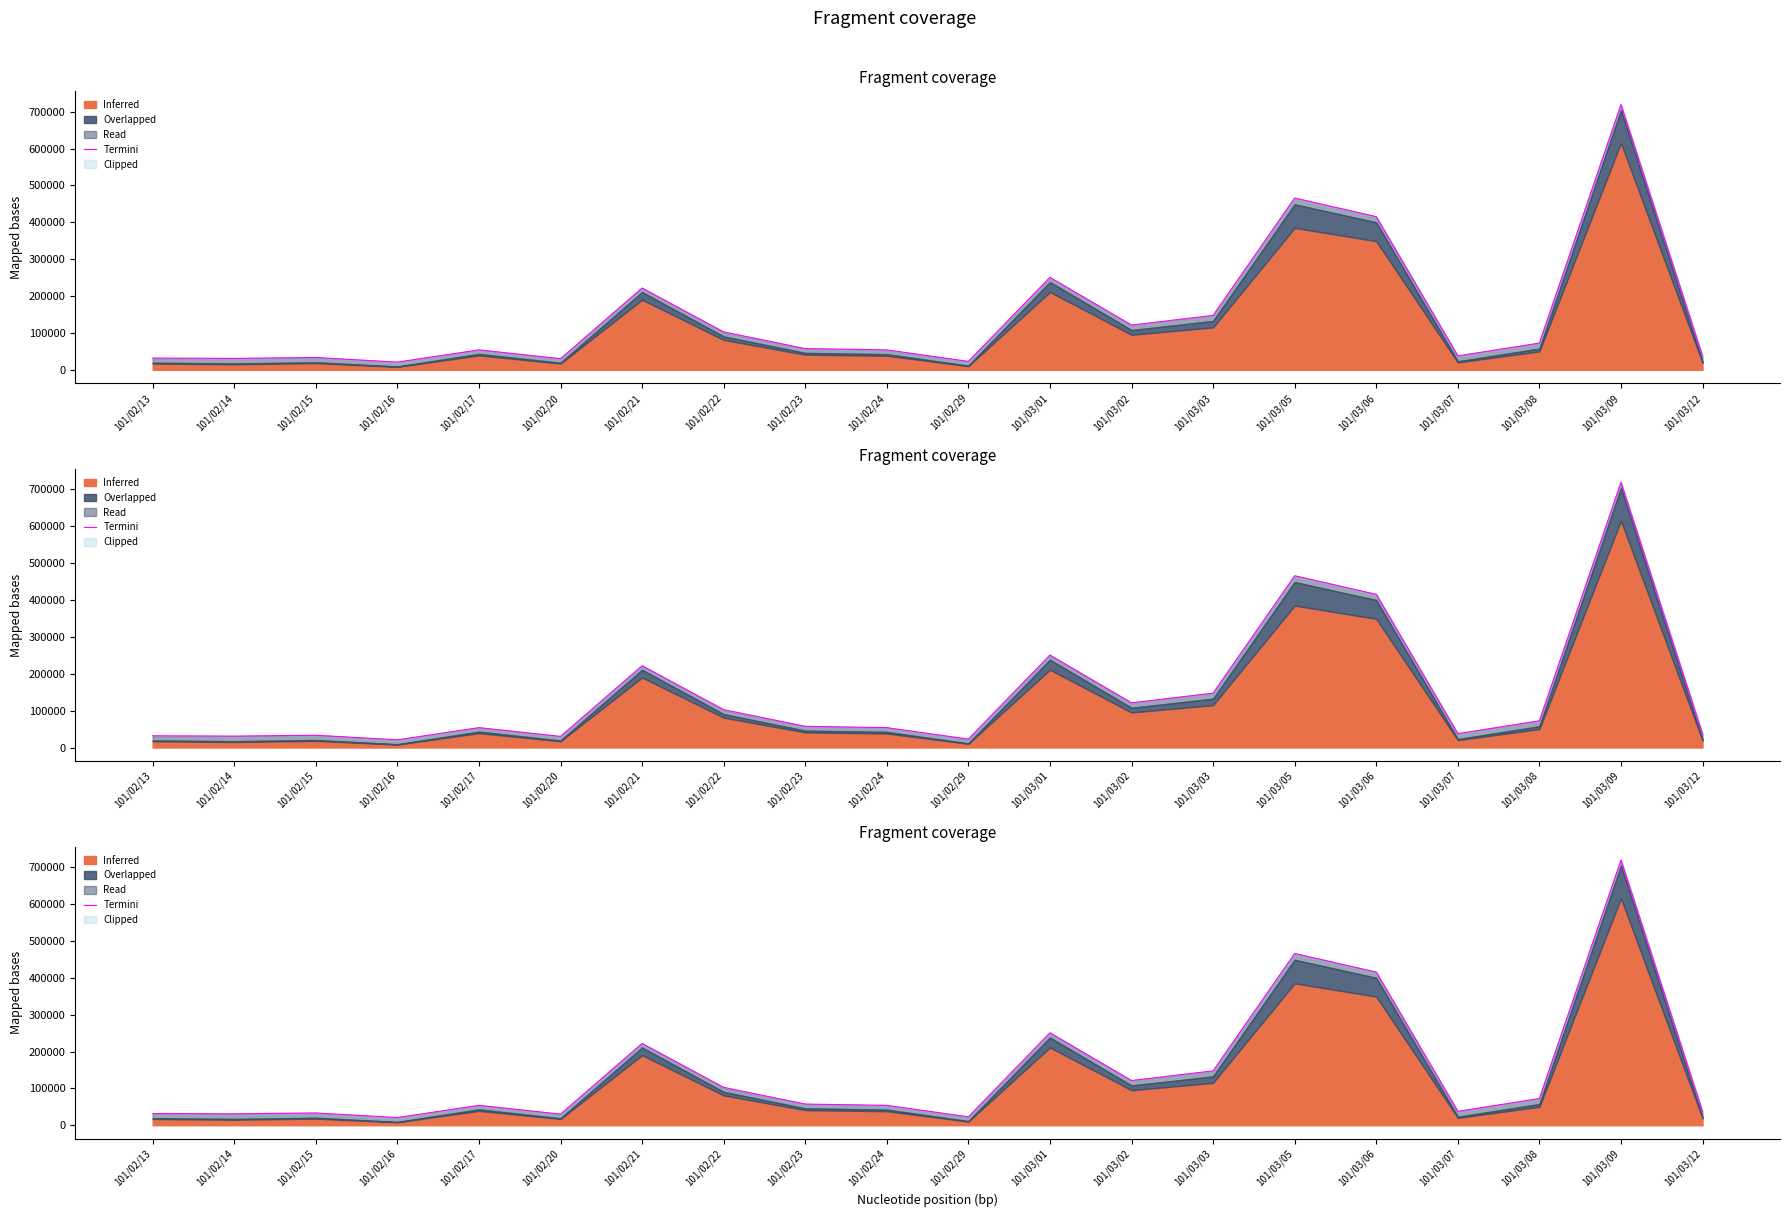

Rank the categories by value from highest to lowest.

101/03/09, 101/03/05, 101/03/06, 101/03/01, 101/02/21, 101/03/03, 101/03/02, 101/02/22, 101/03/08, 101/02/23, 101/02/24, 101/02/17, 101/03/07, 101/03/12, 101/02/15, 101/02/13, 101/02/14, 101/02/20, 101/02/29, 101/02/16